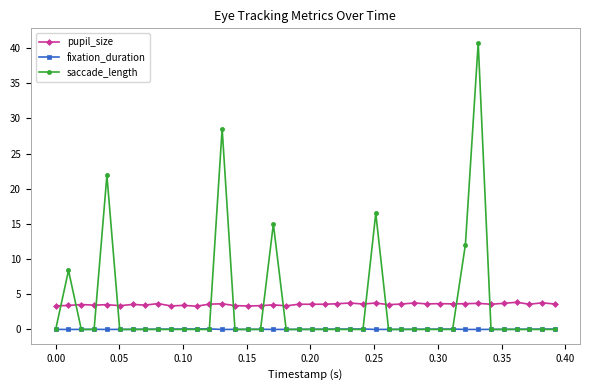

At how many categories does at least one series exceed 21?

3